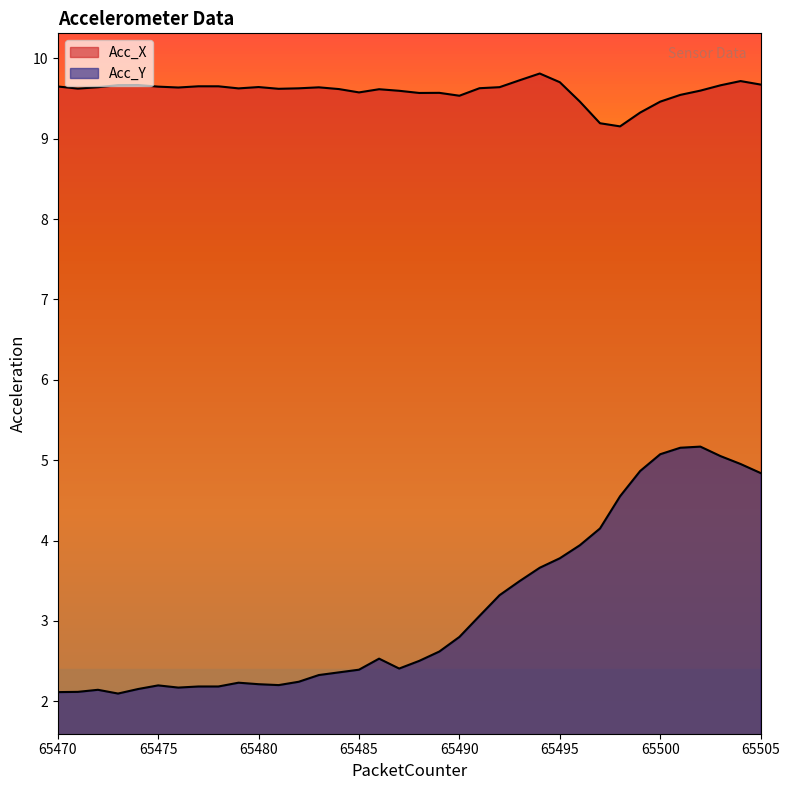

Which category has the lowest value in the Acc_Y series?

65473